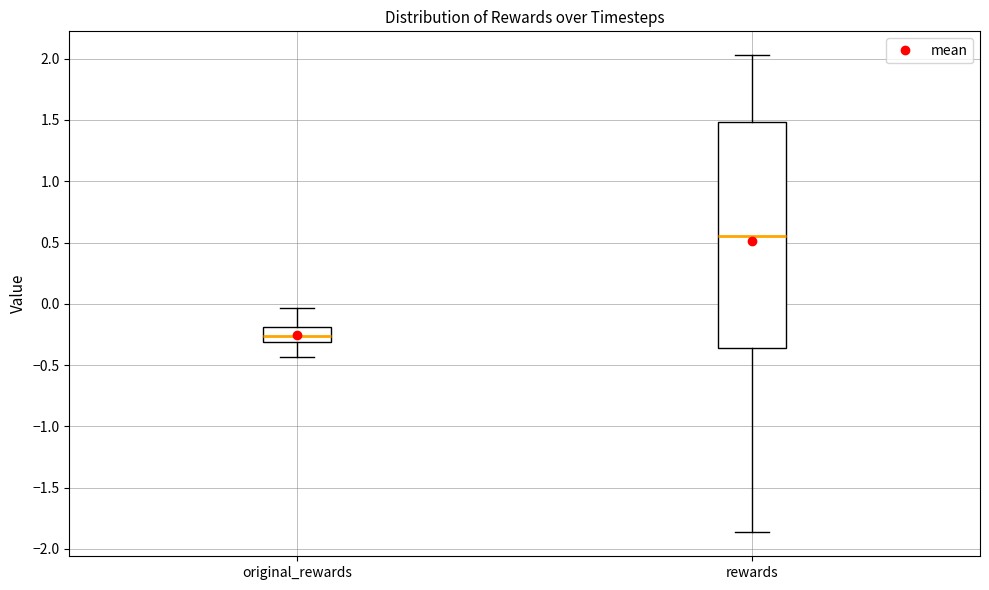

Comparing the boxes themselves (not the whiskers), which one is the tallest?

rewards